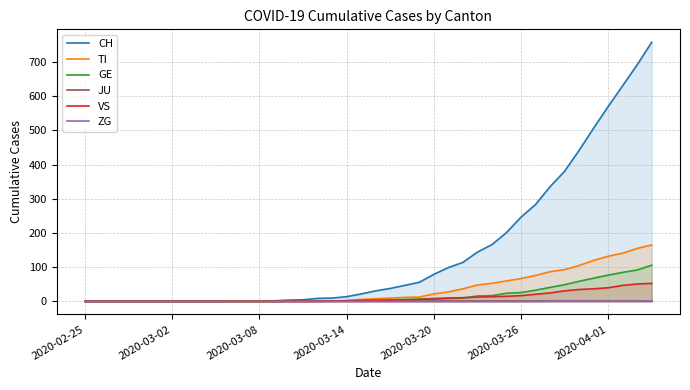

What is the highest value of the TI series?

165